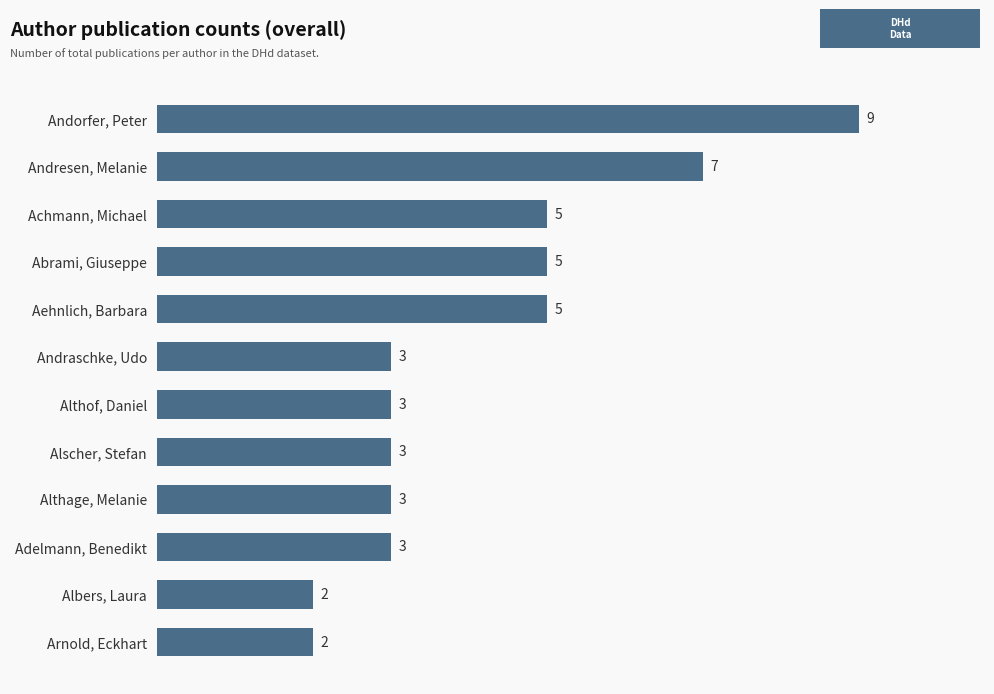

Read the value at Althof, Daniel.

3